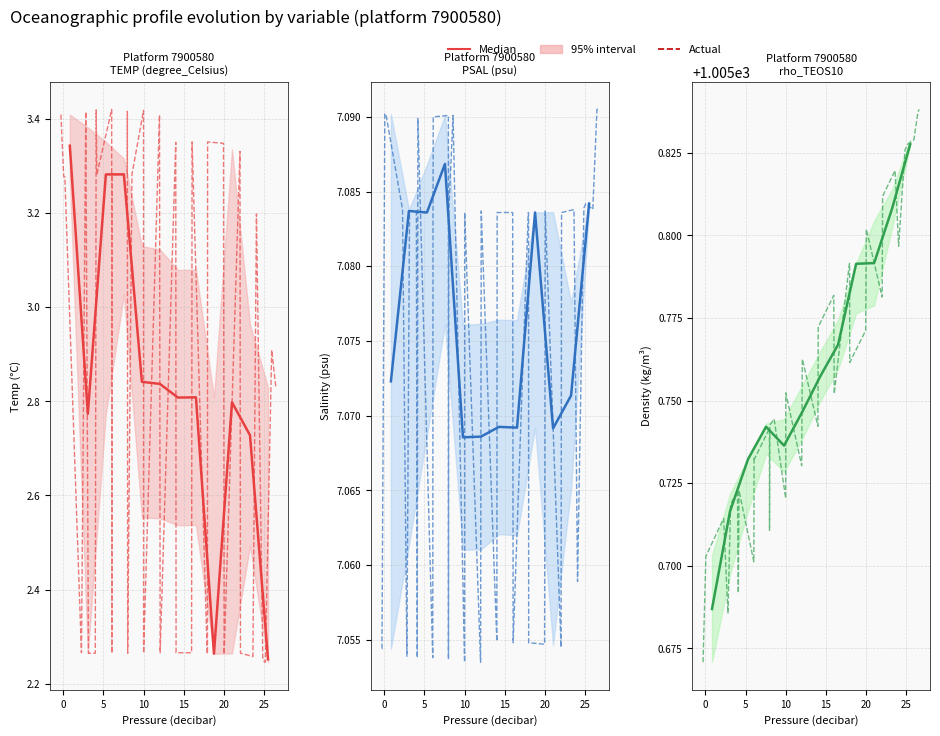

True or false: rho_TEOS10 and TEMP (degree_Celsius) cross at least once.

False